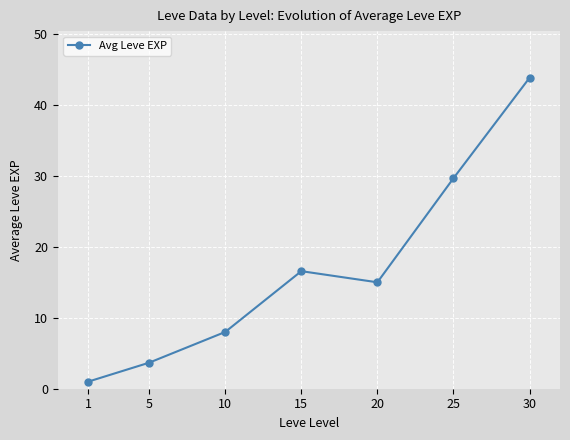

Approximately how many times larger is the value at 25 compared to 1?

29.7